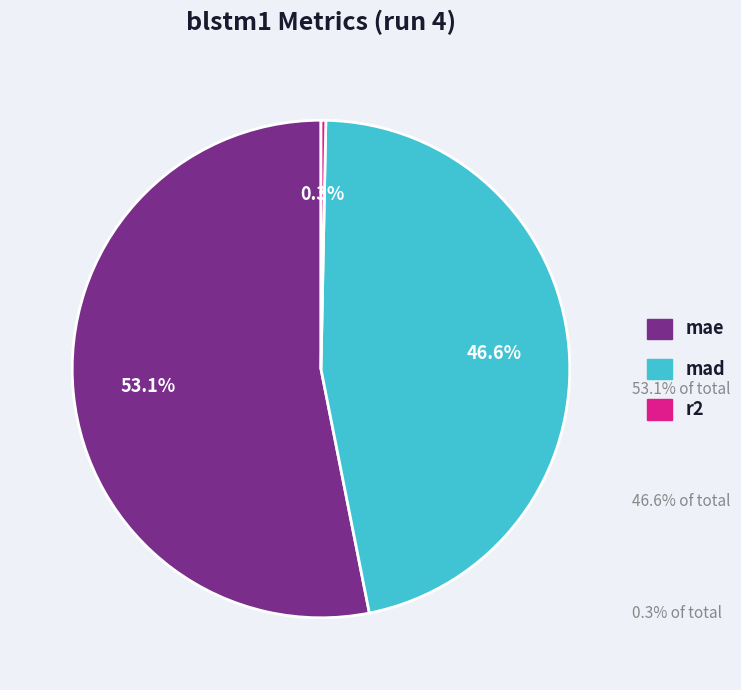

Rank the categories by value from highest to lowest.

mae, mad, r2